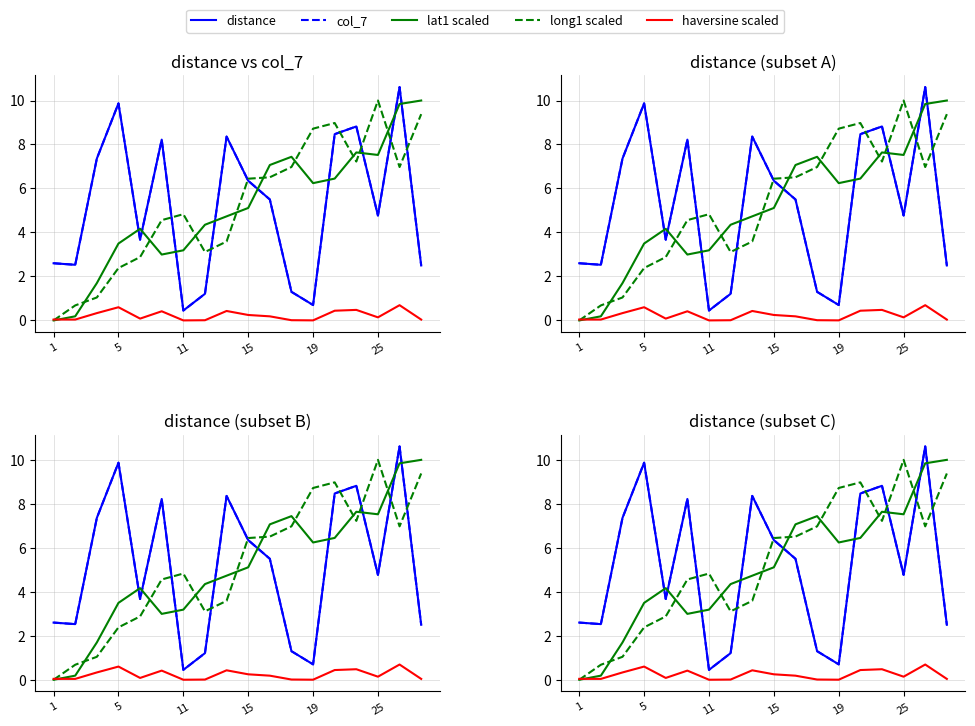

What is the sum of the long1 scaled values at 13 and 7?

12.1